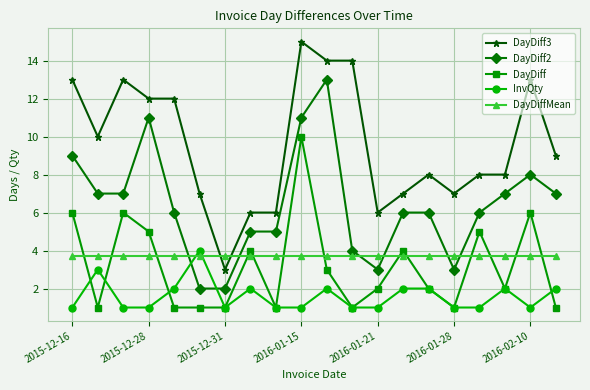

What is the smallest value displayed?

1.0